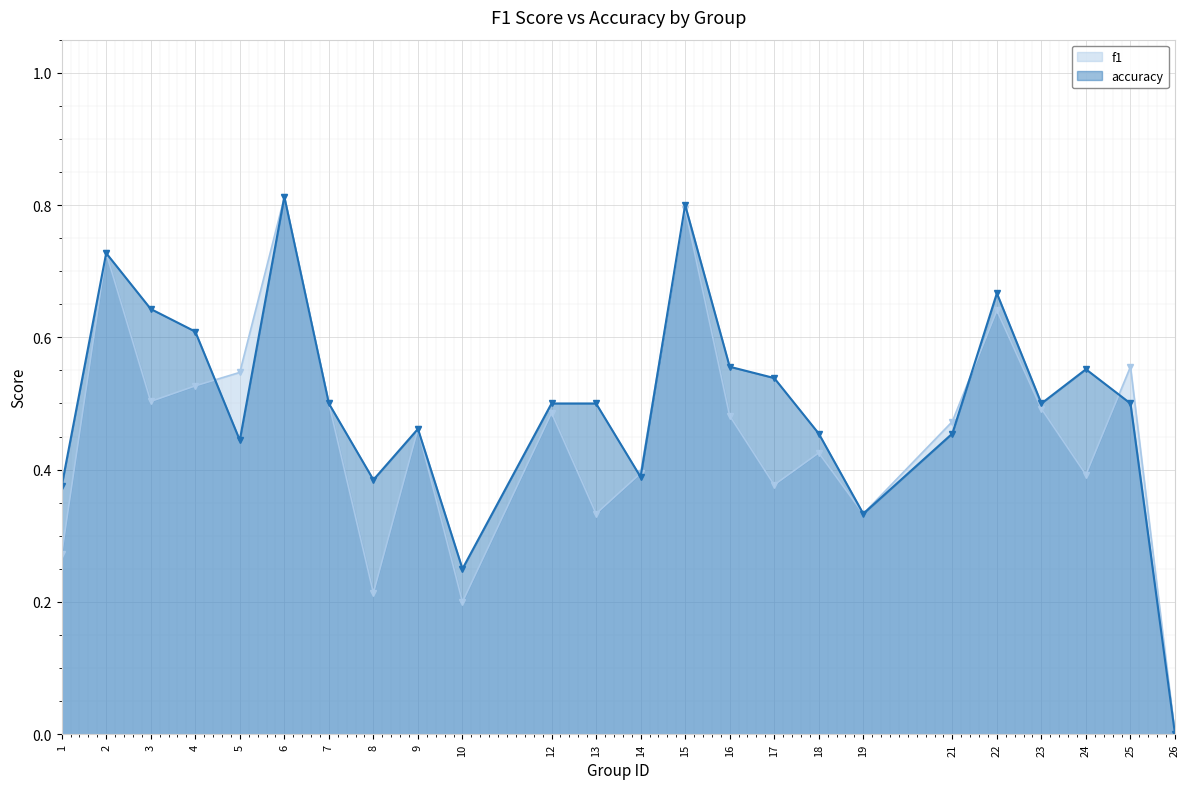

What is the value of the f1 point at the 1st from the left?

0.3